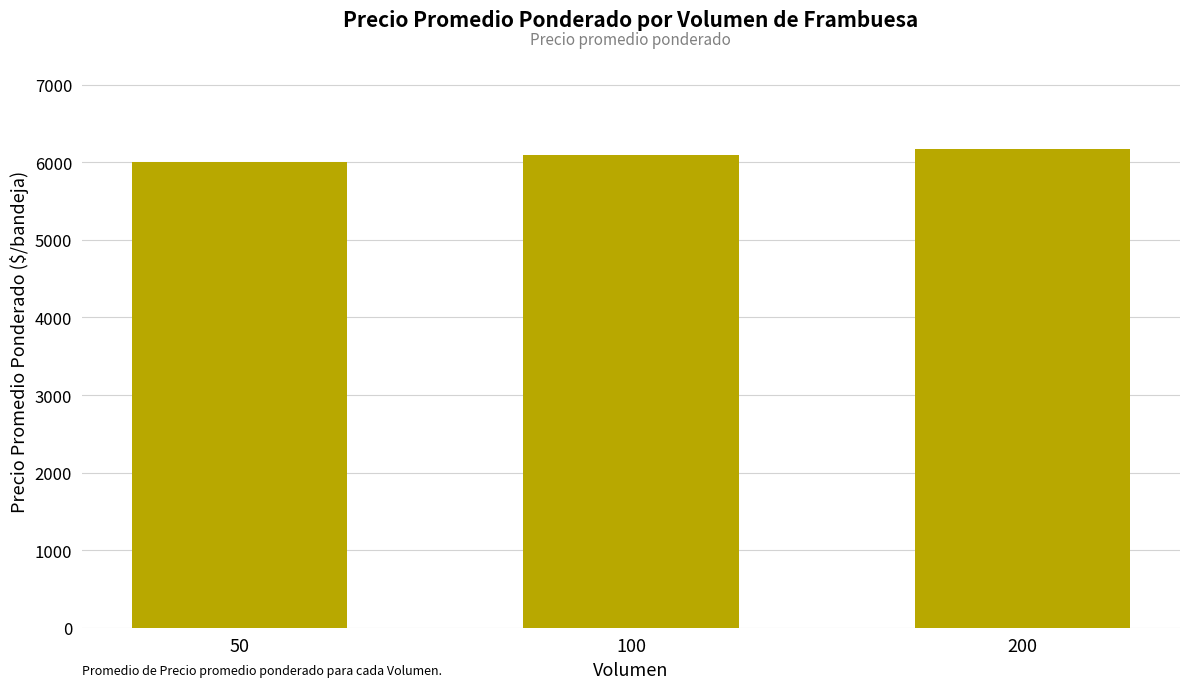

True or false: the data shows 6000.0 at 50.

True